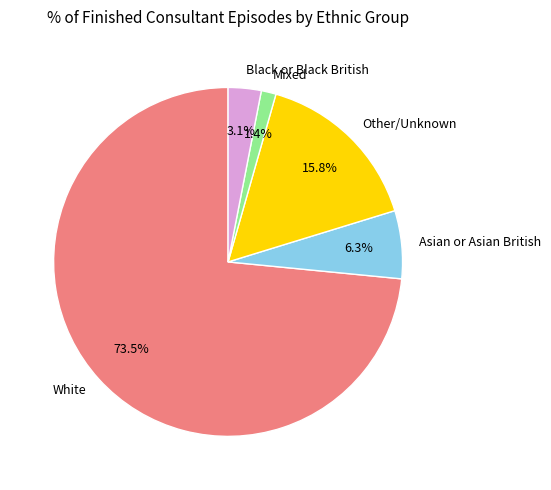

Does any single category account for the majority?

Yes